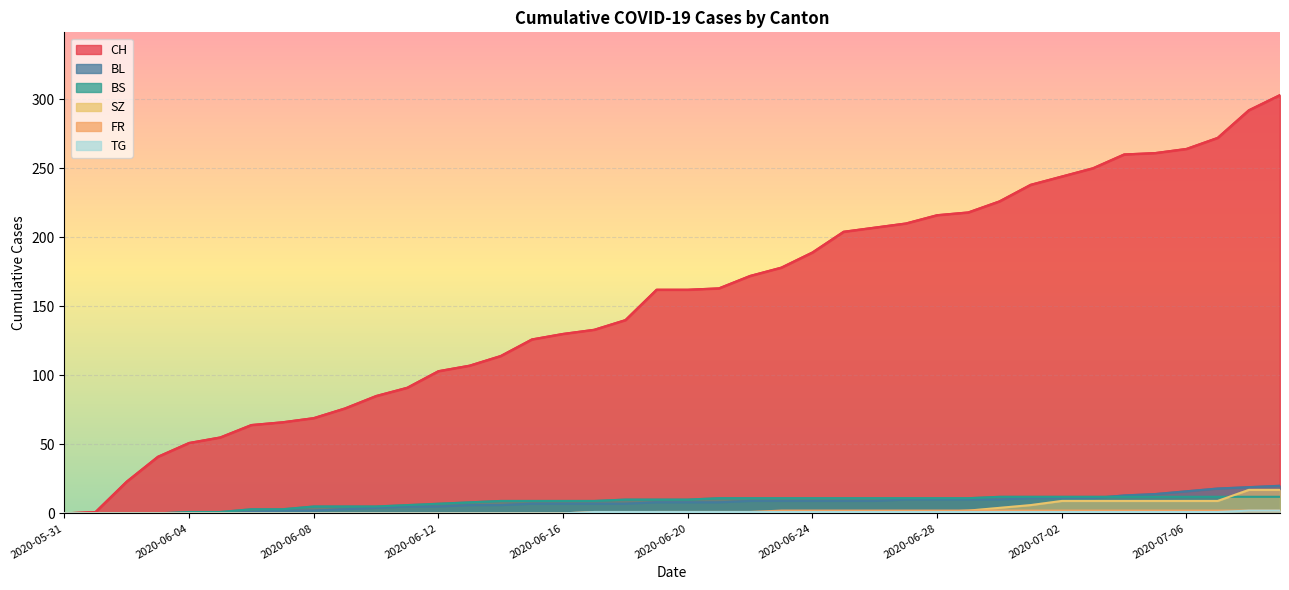

True or false: CH and TG intersect in this chart.

False